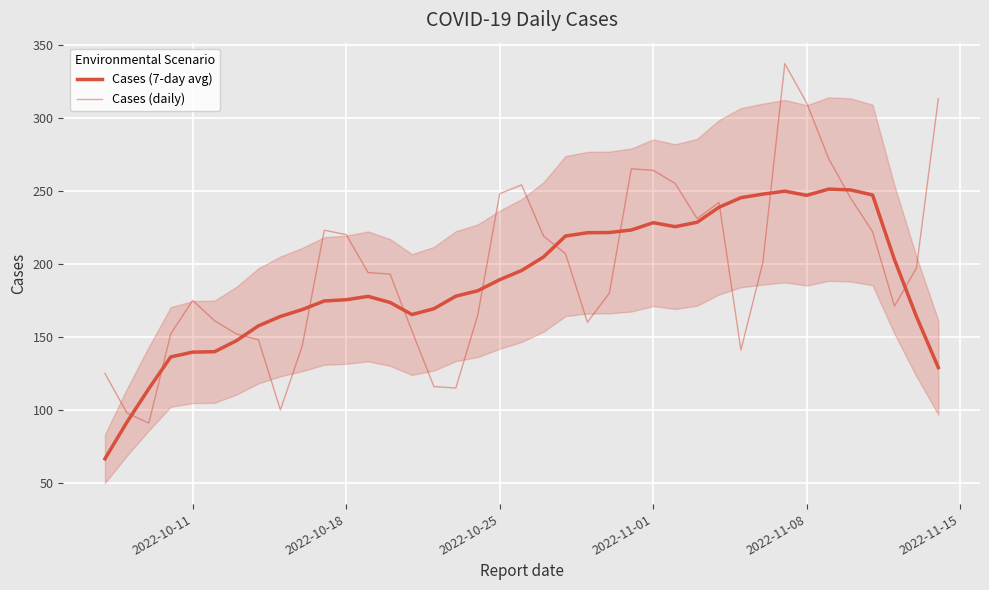

List the series in order of their peak value, lowest first.

Cases (7-day avg), Cases (daily)